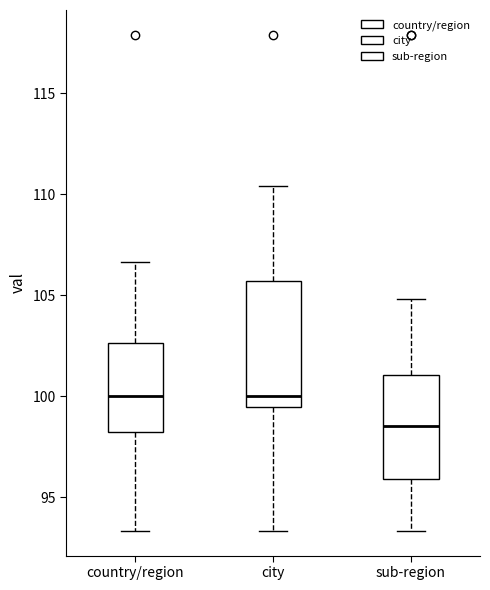

Comparing the boxes themselves (not the whiskers), which one is the tallest?

city